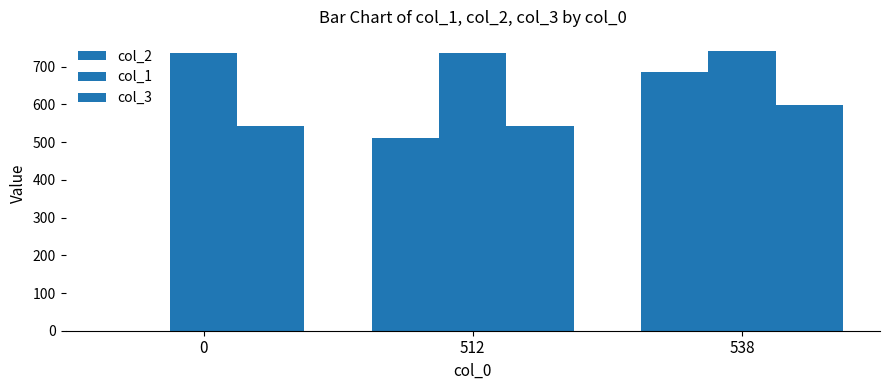

What is the sum of all col_2 values?

1198